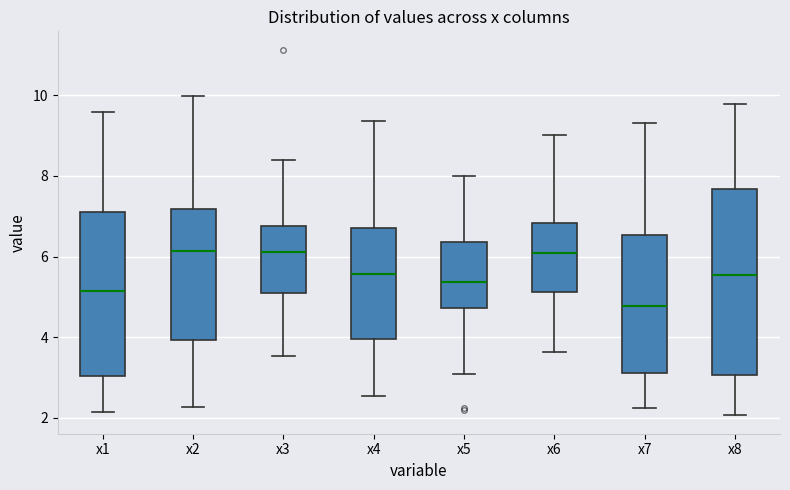

Where does the lower whisker of the box for x3 end on the y-axis? The values are not printed on the chart, so give them approximately, as read against the axis.

3.6